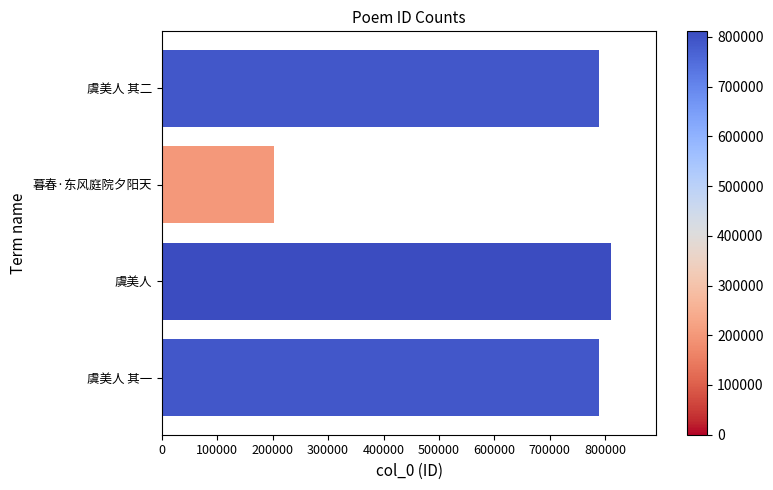

How many categories are shown in the chart?

4